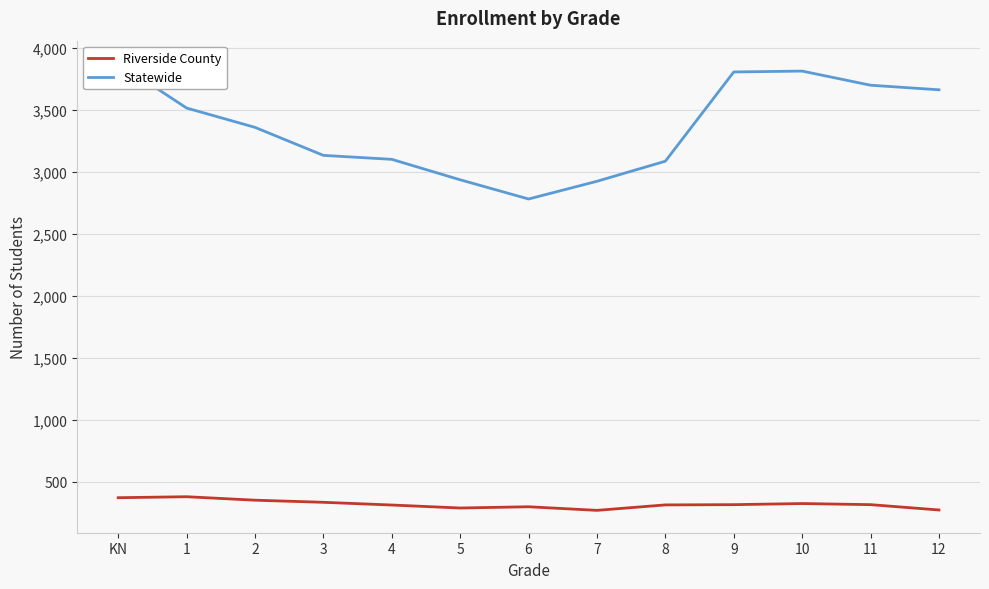

True or false: Riverside County has more than 1 interior local peaks.

True